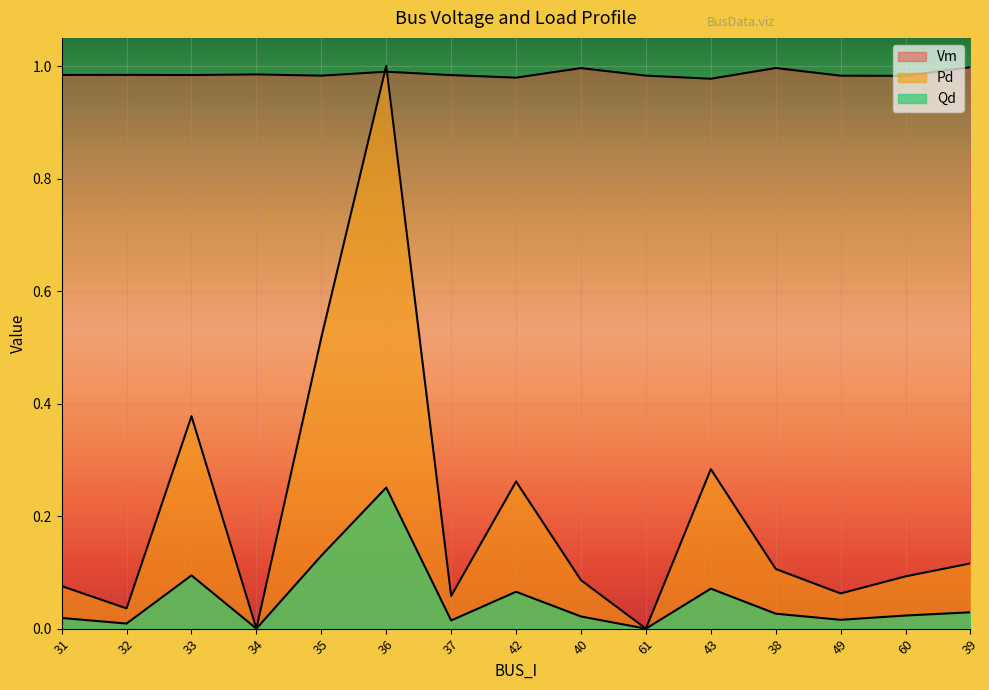

How many interior local peaks does the Qd series have?

4